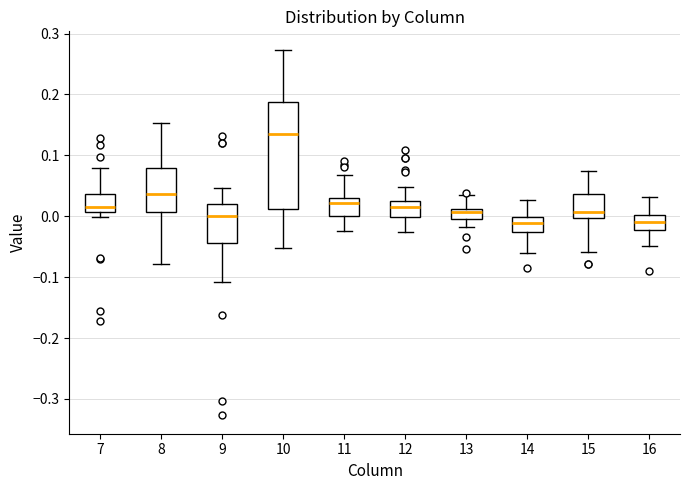

Comparing the boxes themselves (not the whiskers), which one is the tallest?

10